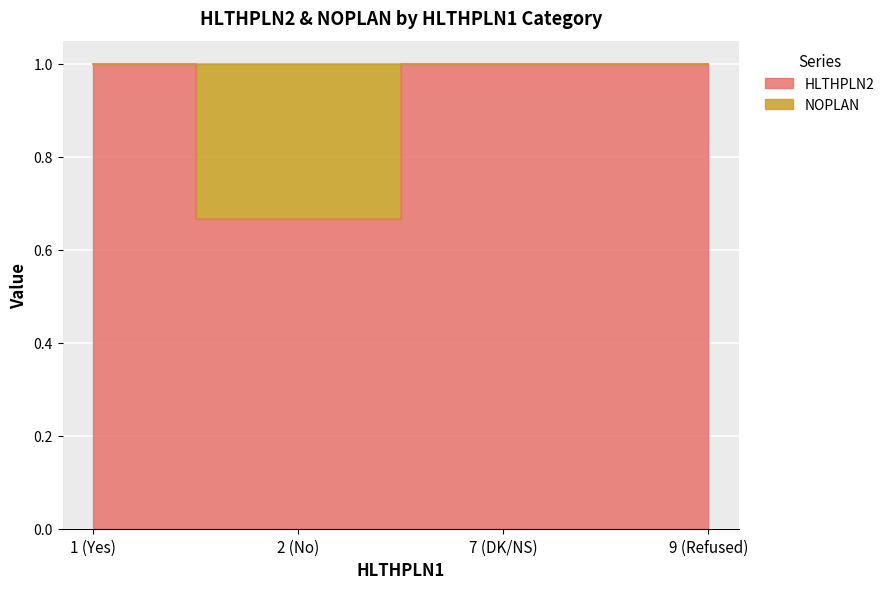

What is the label of the 4th point from the right?

1 (Yes)